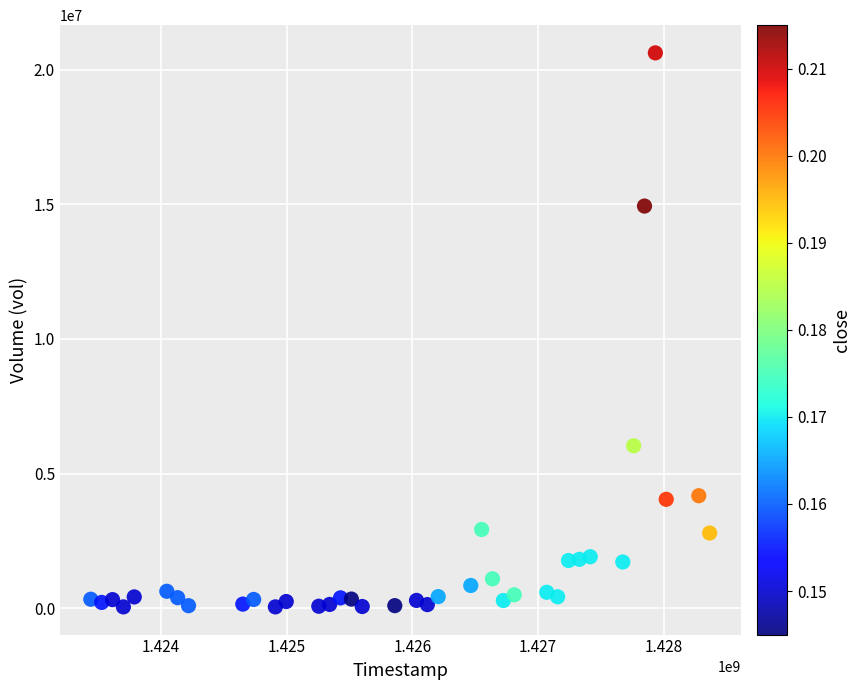

What Y value in the scatter plot is closest to 10334000?

6030200